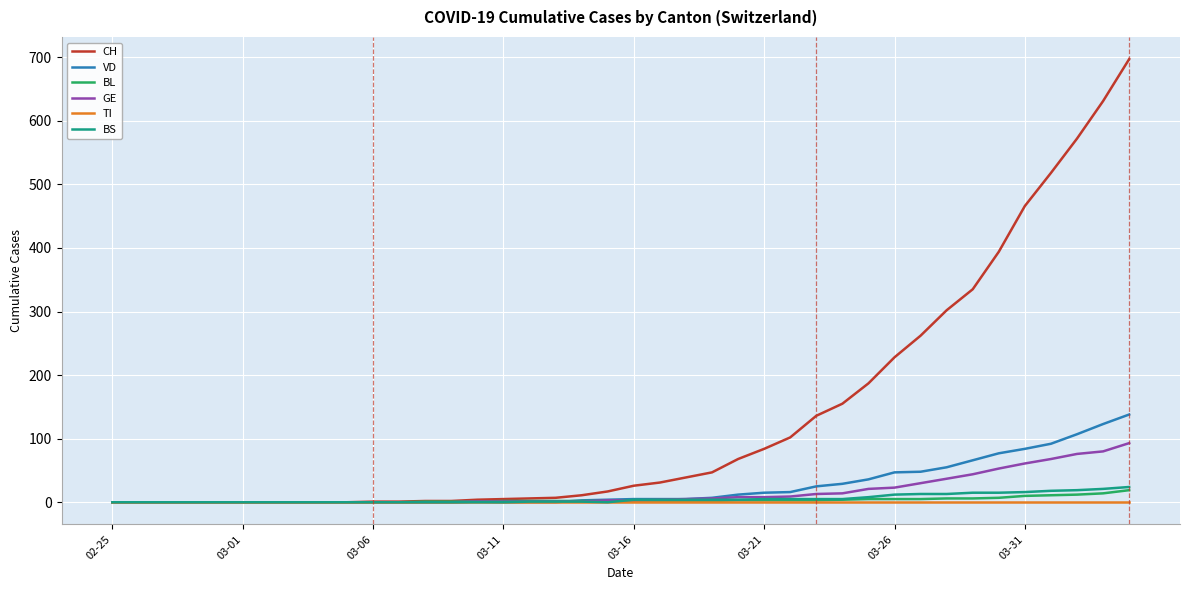

After their last crossing, which series has the higher values: VD or BS?

VD